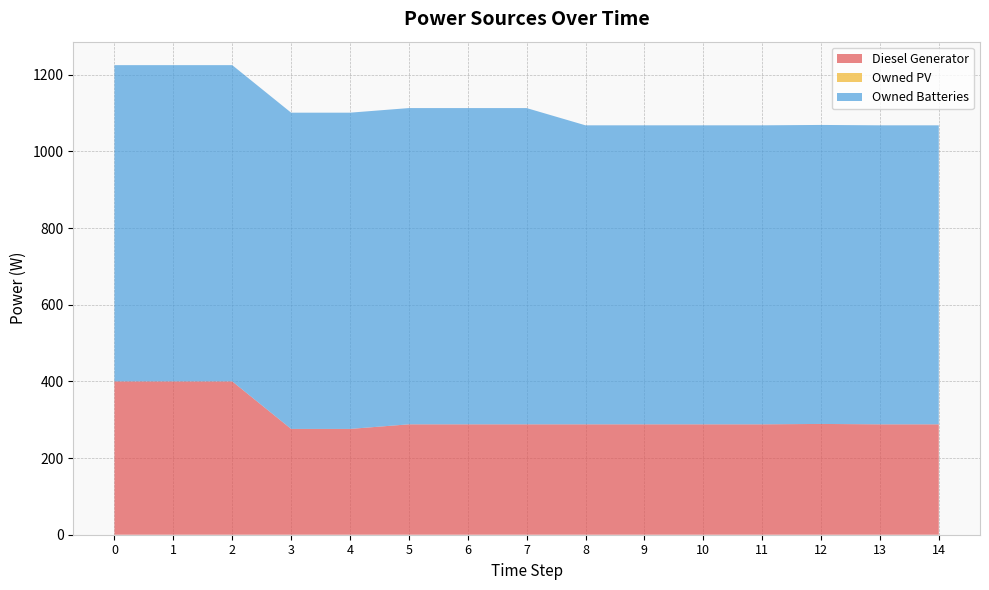

Reading right to left, list all the values displayed in this chart.

Diesel Generator: 14=288	13=288	12=289	11=288	10=288	9=288	8=288	7=288	6=288	5=288	4=276	3=276	2=400	1=400	0=400
Owned PV: 14=0	13=0	12=0	11=0	10=0	9=0	8=0	7=0	6=0	5=0	4=0	3=0	2=0	1=0	0=0
Owned Batteries: 14=780	13=780	12=780	11=780	10=780	9=780	8=780	7=825	6=825	5=825	4=825	3=825	2=825	1=825	0=825